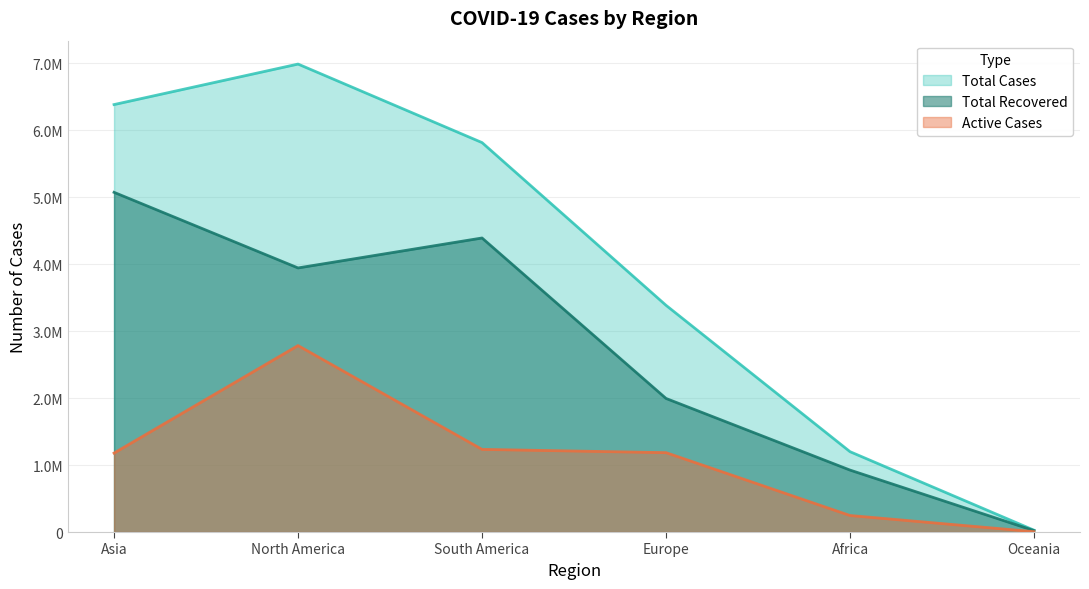

Read the Active Cases value at Oceania, to the nearest 50.

5300